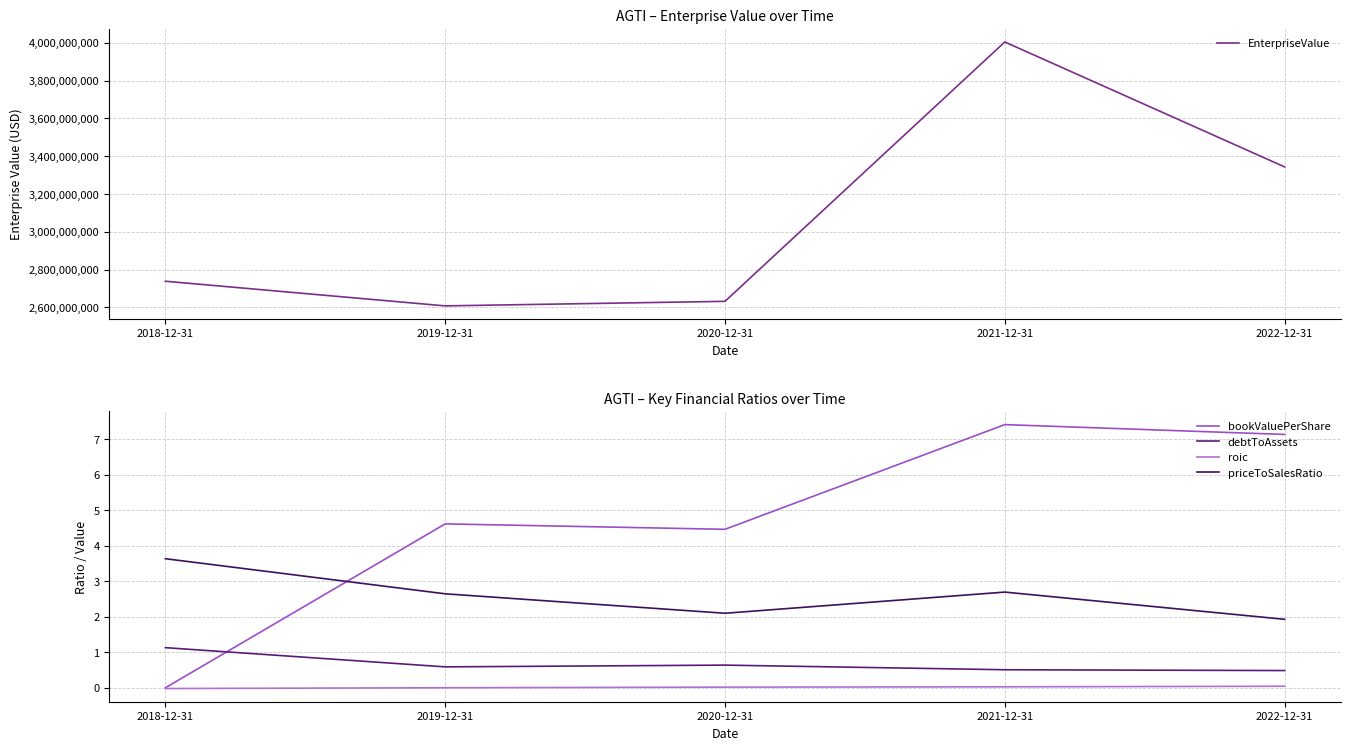

Is the value of roic at 2018-12-31 greater than the value of bookValuePerShare at 2020-12-31?

No